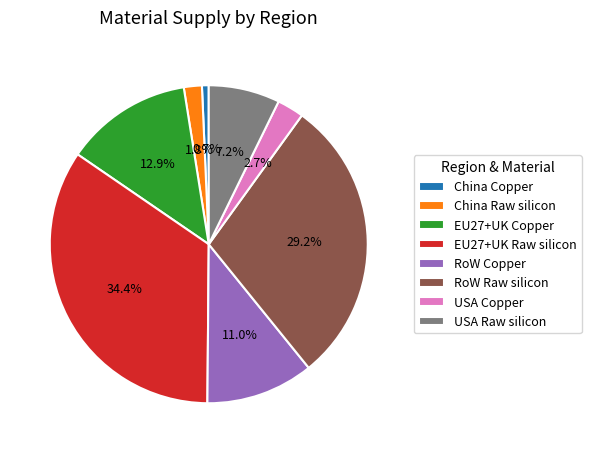

To the nearest percent, what is the average slice percentage?

12%